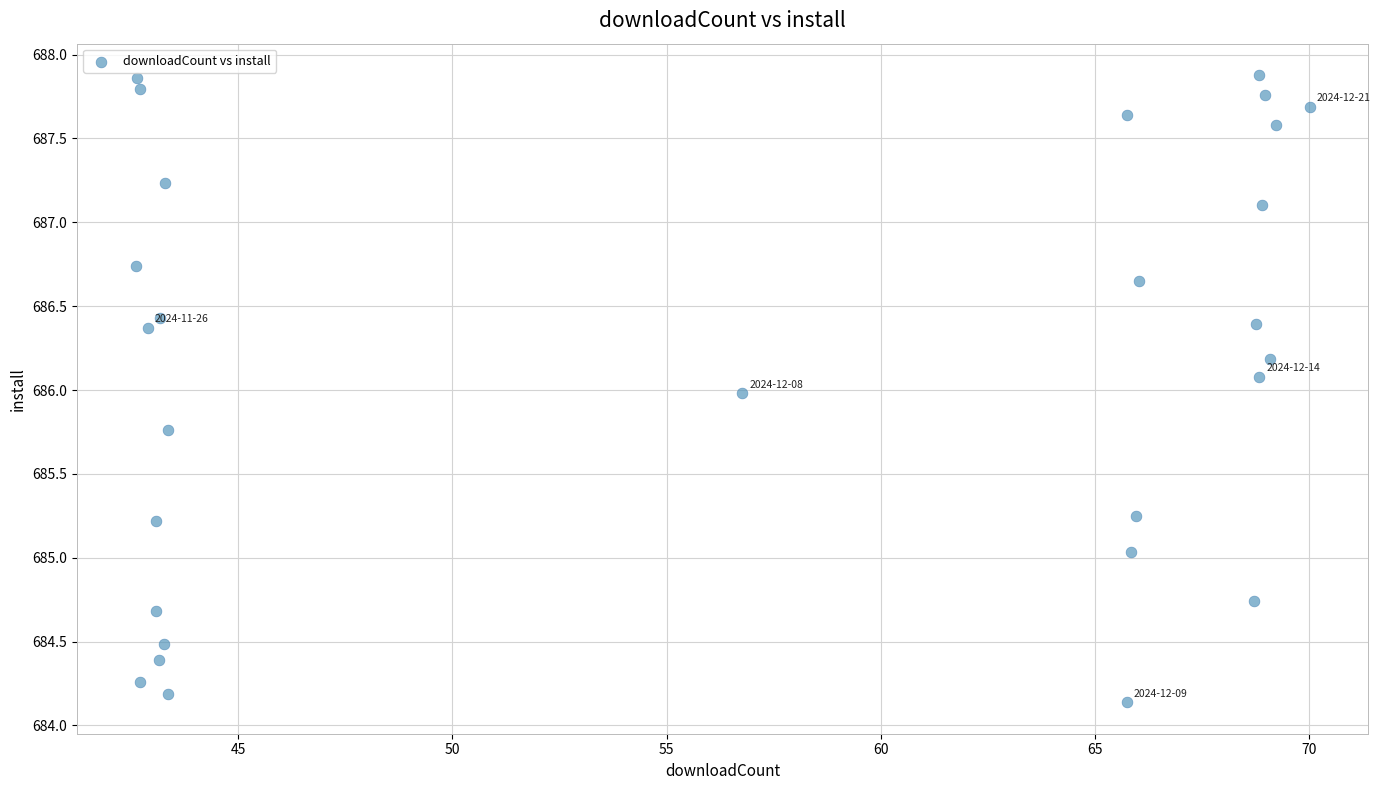

What is the range of Y values (max minus min)?

3.7